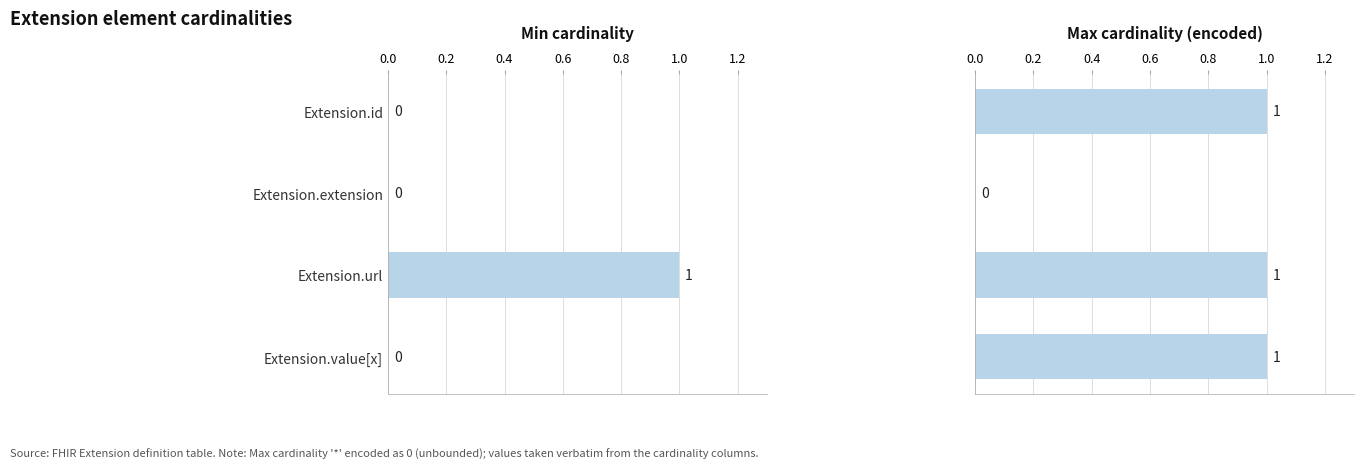

The Max cardinality (encoded) series shows 2 at Extension.value[x]. True or false?

False